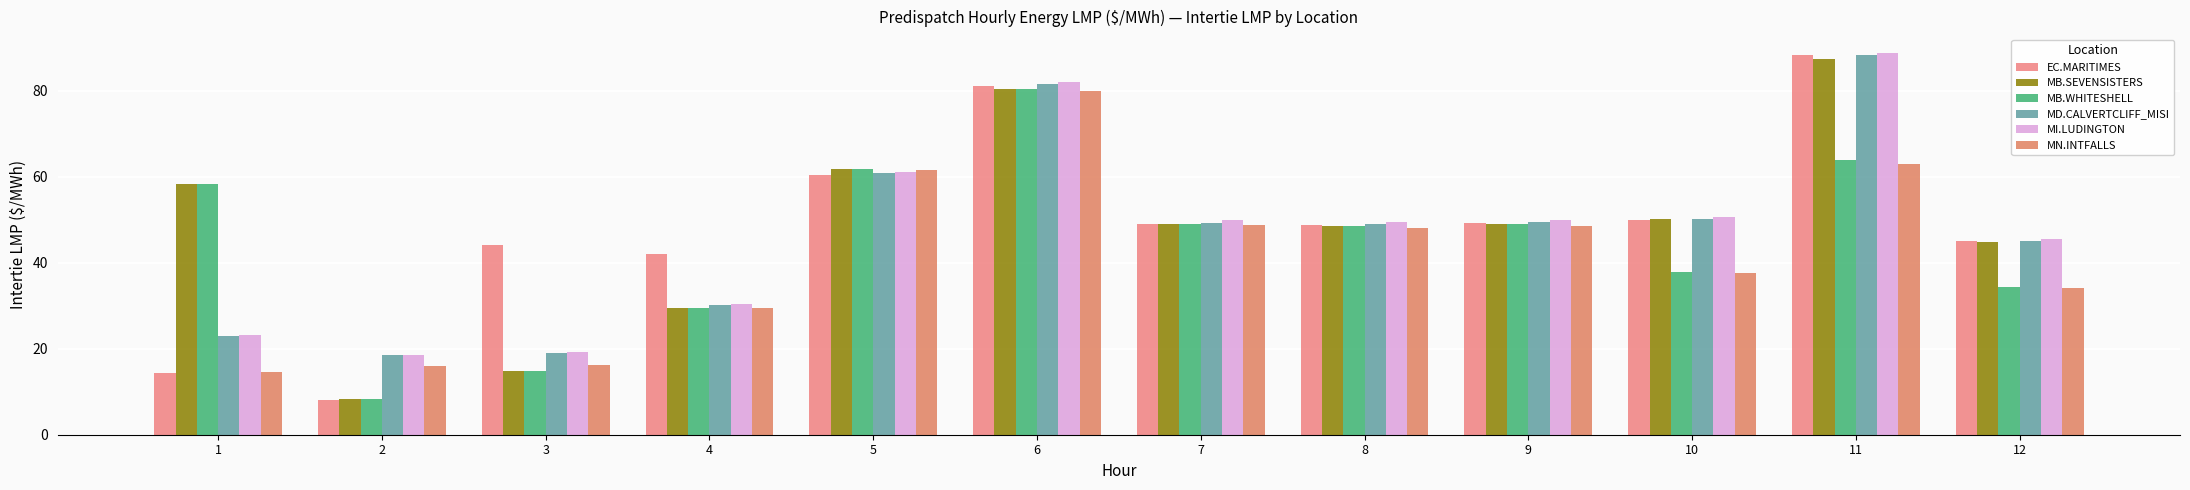

What is the value of the EC.MARITIMES bar at the 3rd from the left?

44.2